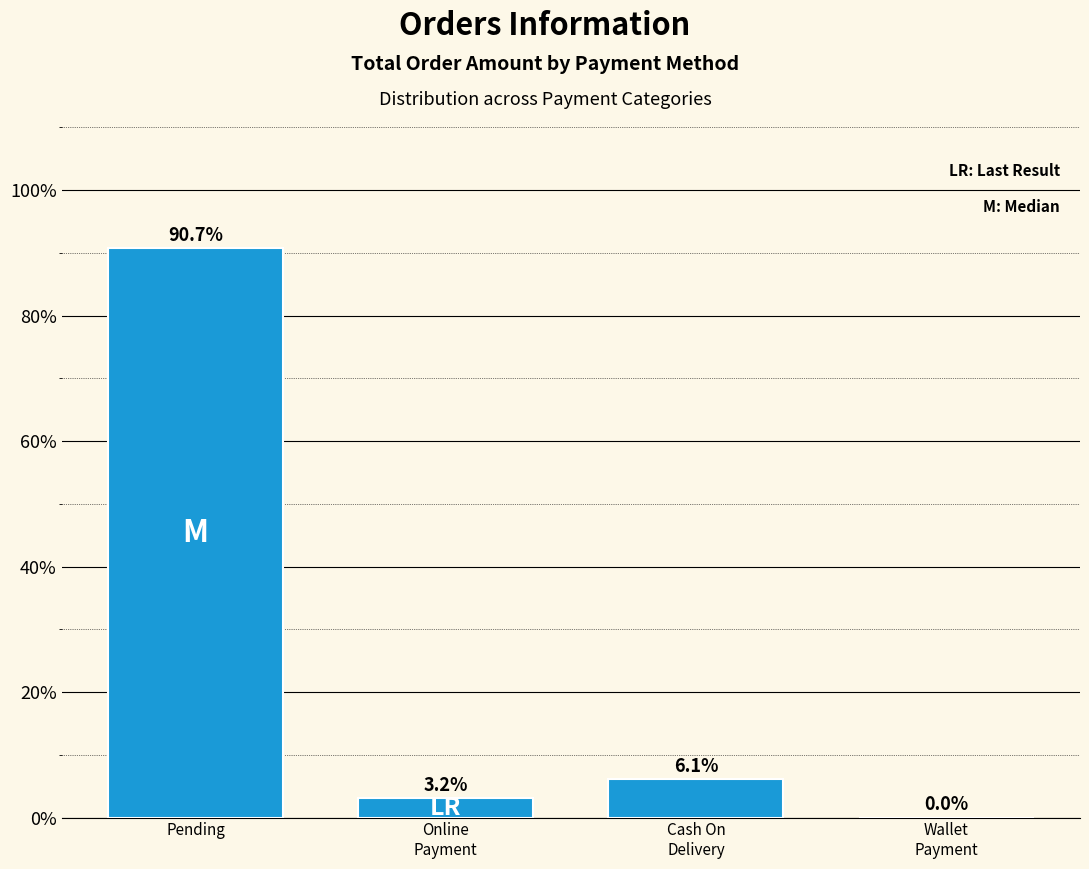

What is the sum of the values at Wallet
Payment and Cash On
Delivery?

6.1